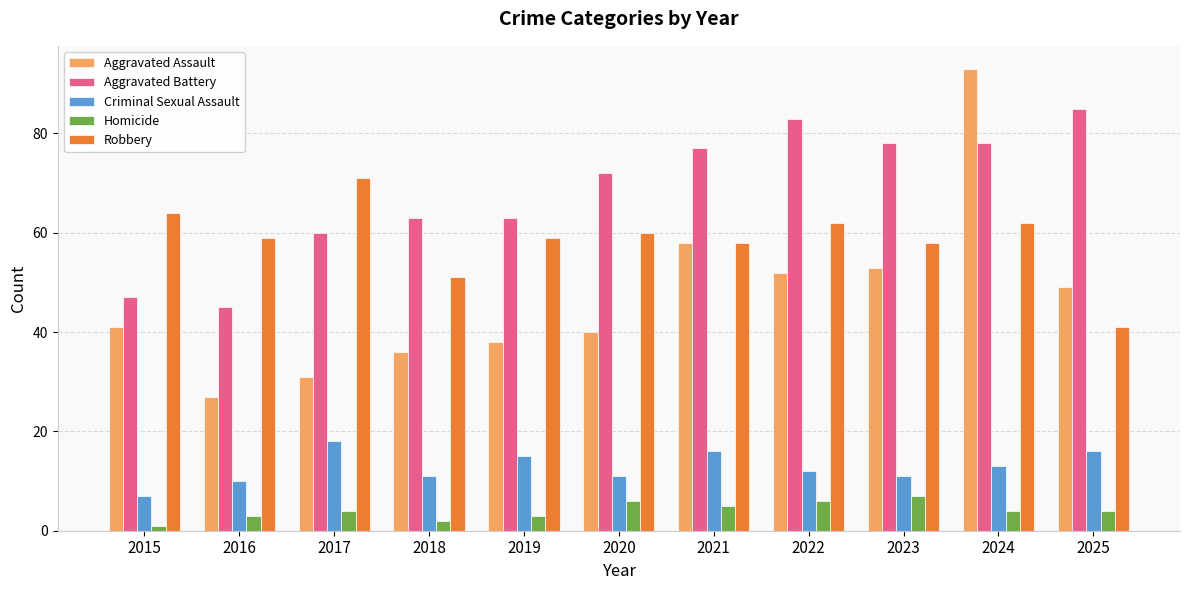

What is the difference between the Robbery values at 2023 and 2025?

17